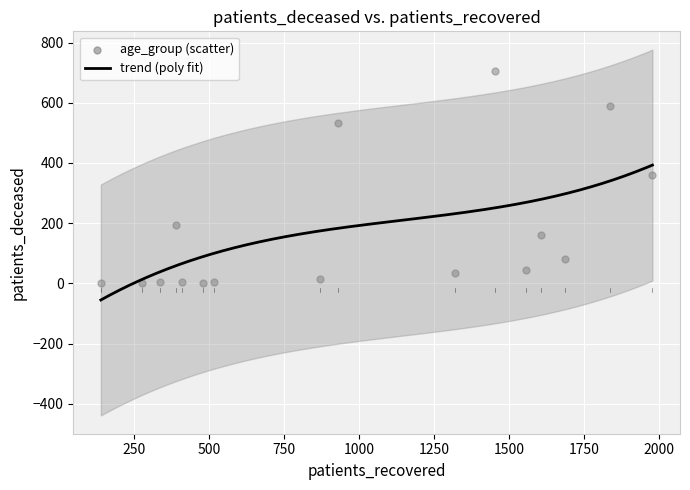

What is the range of X values (max minus min)?

1839